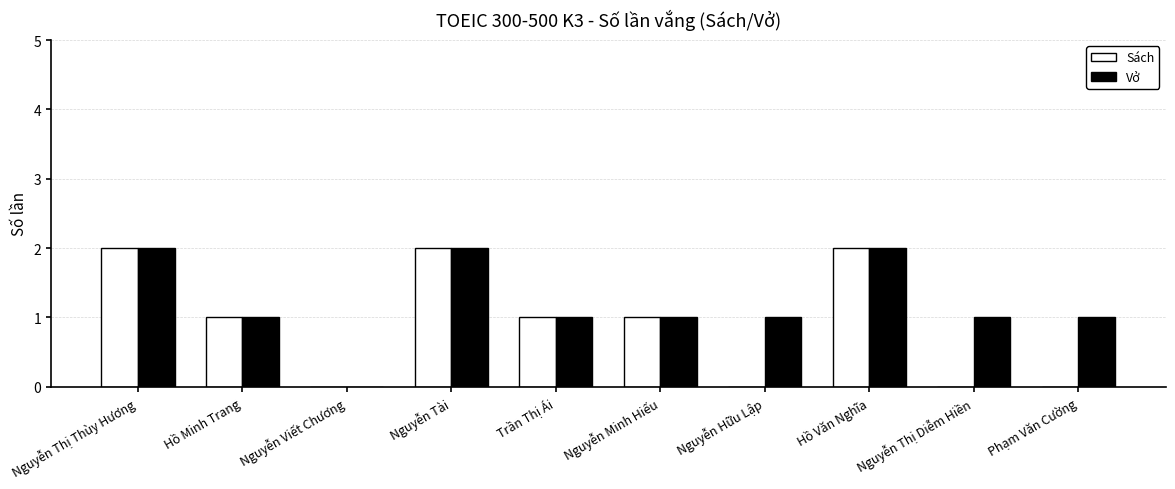

What is the total value across all series at Nguyễn Thị Thùy Hương?

4